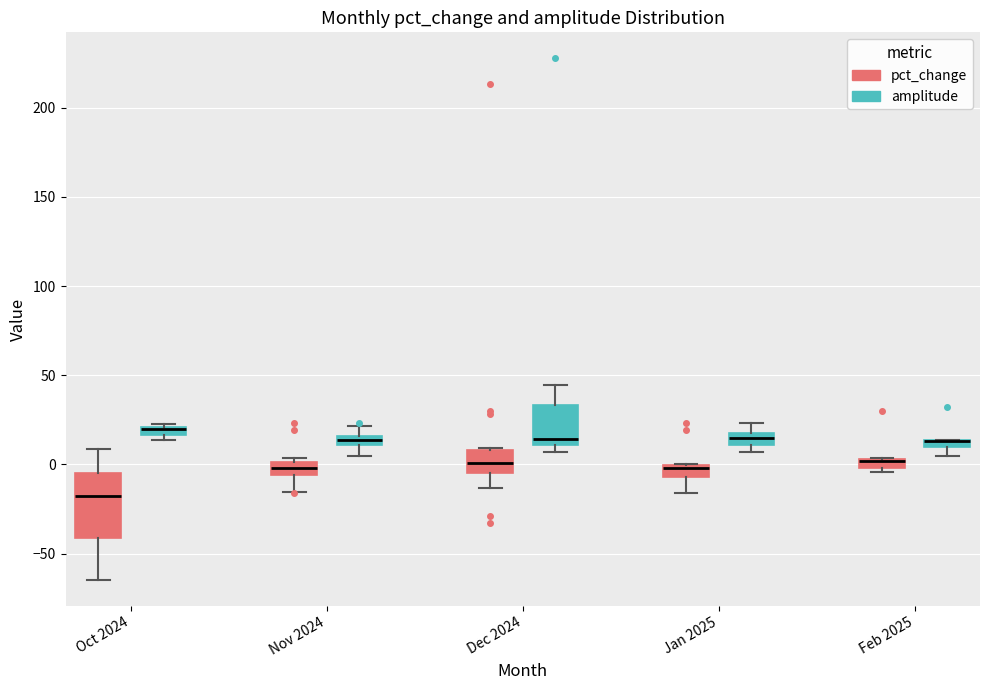

Where does the median line of the box for Dec 2024 (pct_change) sit on the y-axis? The values are not printed on the chart, so give them approximately, as read against the axis.

0